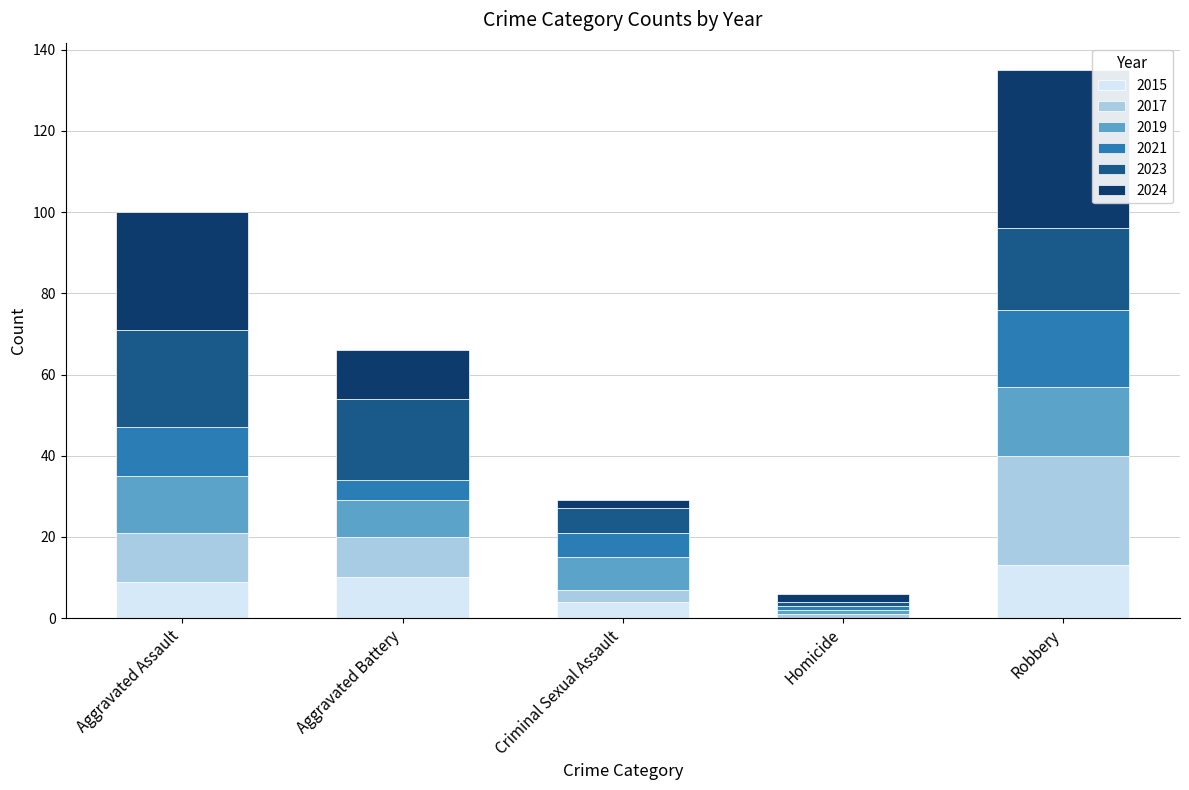

Are the bars grouped side by side (vs. stacked)?

No